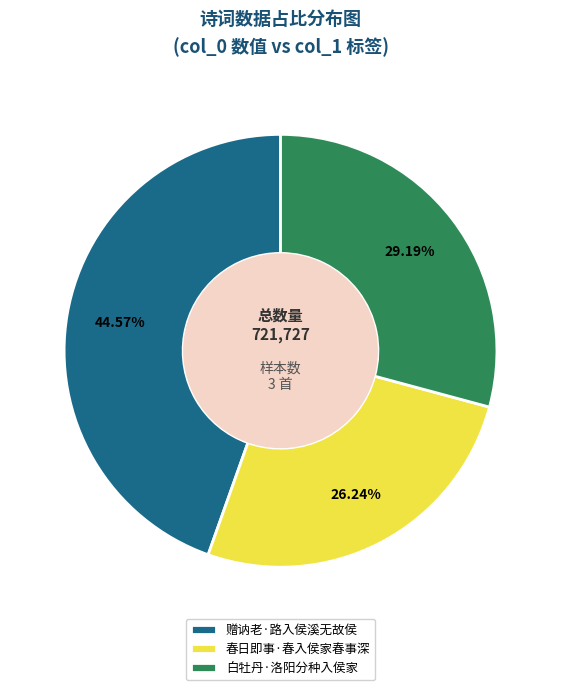

Do 白牡丹·洛阳分种入侯家 and 春日即事·春入侯家春事深 together represent more than half of the pie?

Yes